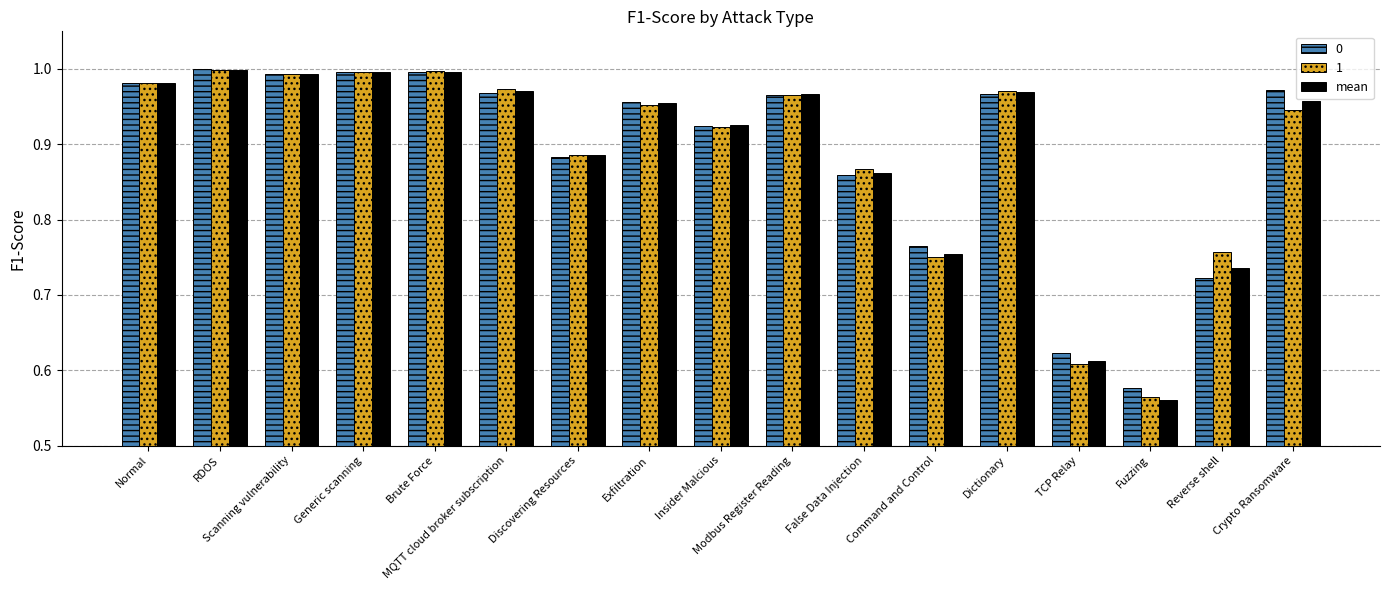

The 0 series shows 0.5 at Reverse shell. True or false?

False